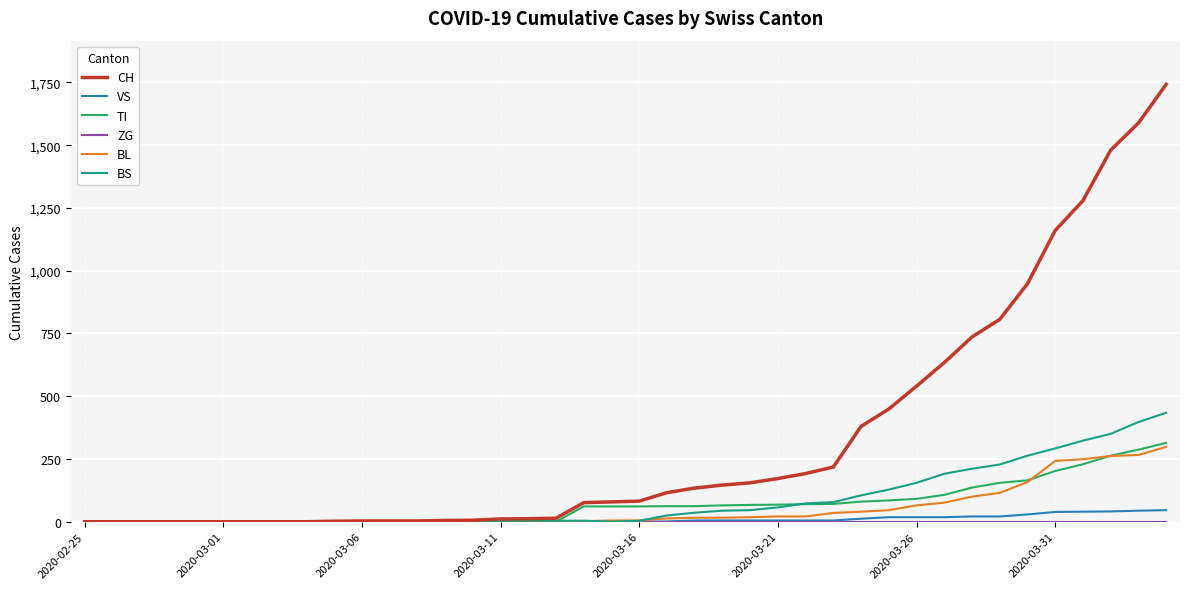

Which series has the largest total across all categories?

CH